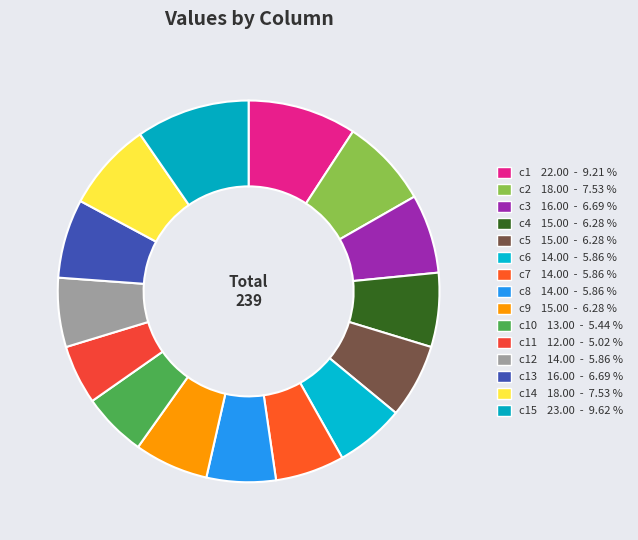

Count the number of slices in the pie.

15